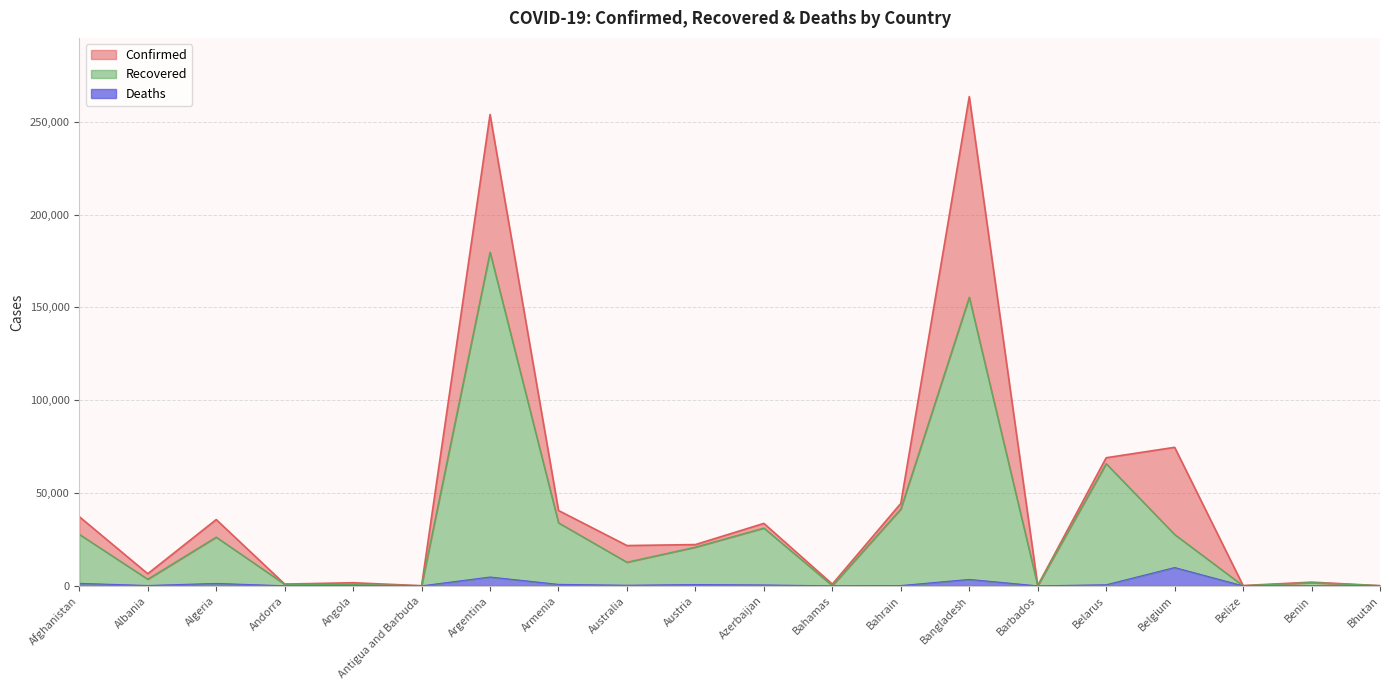

True or false: Recovered and Confirmed intersect in this chart.

False